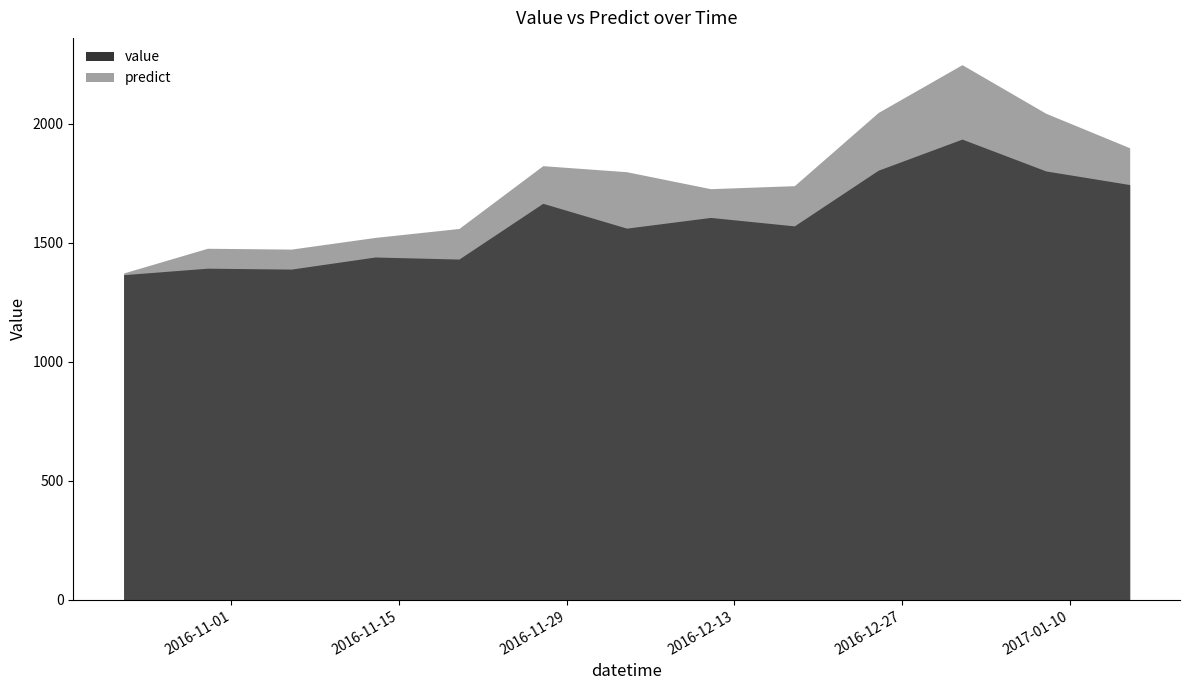

Rank the series by their average value, from lowest to highest.

value, predict